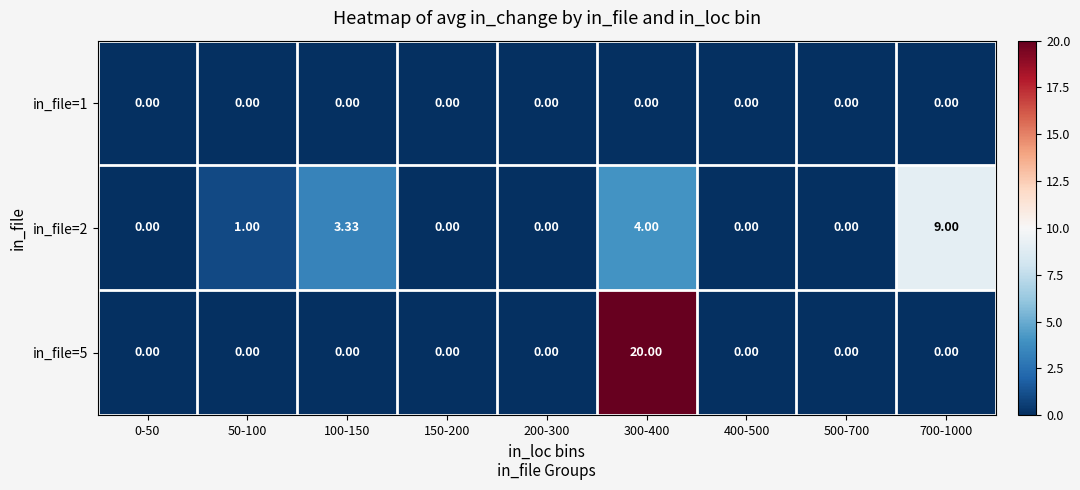

Which series has the widest spread of values?

in_file=5